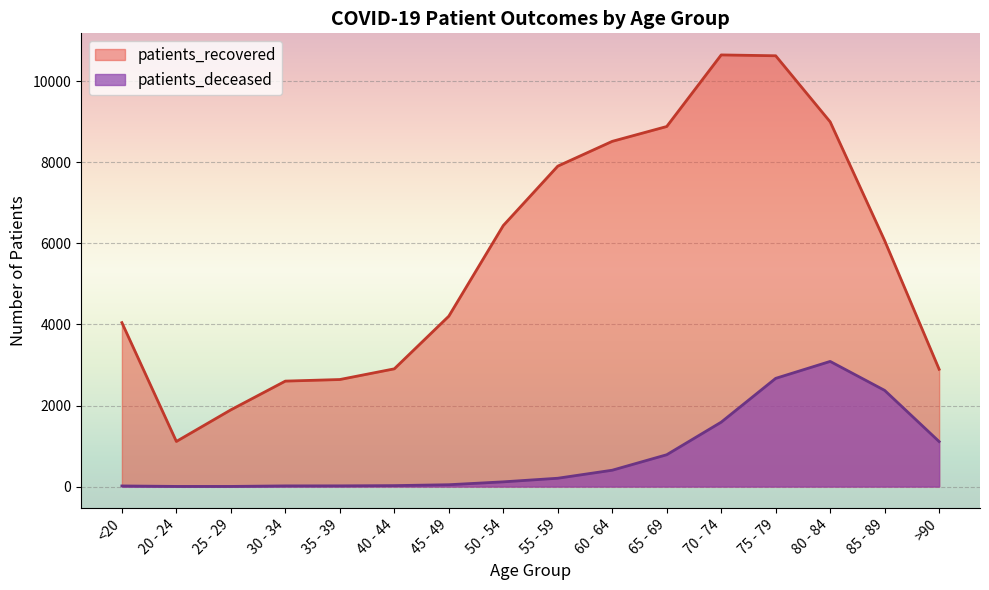

In patients_recovered, how many points are lower than both neighbors (excluding endpoints)?

1